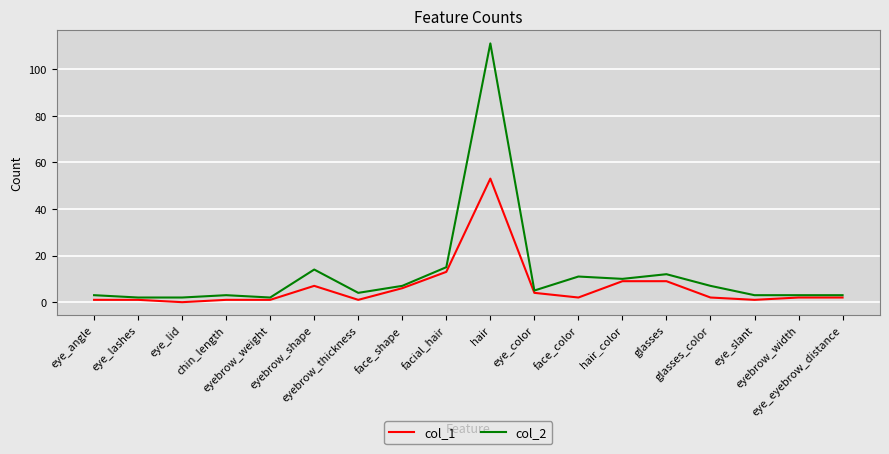

List the series in order of their peak value, lowest first.

col_1, col_2